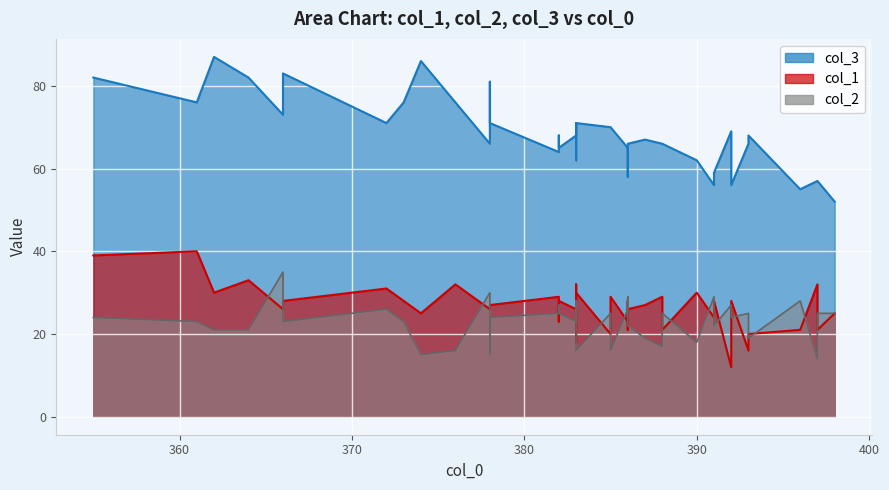

What are all the series names shown in the legend?

col_3, col_1, col_2